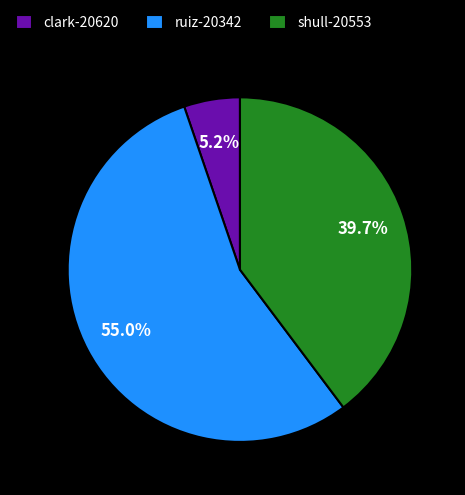

Is shull-20553 the majority of the pie?

No